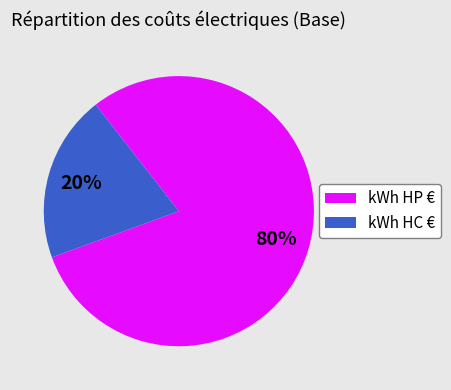

To the nearest percent, what is the difference between the largest and smallest slice percentages?

60%